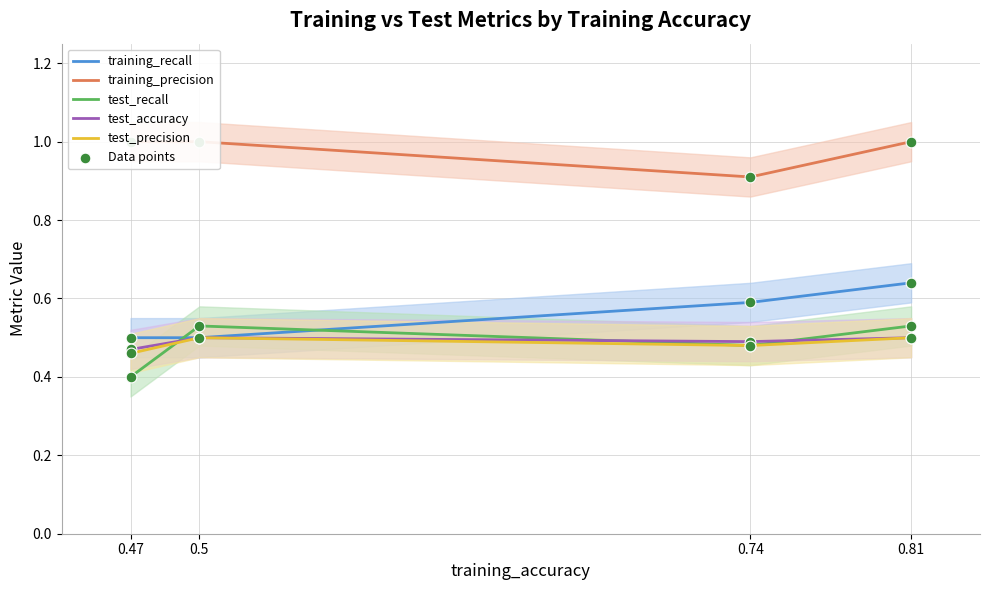

Which series reaches the minimum Y coordinate?

test_recall